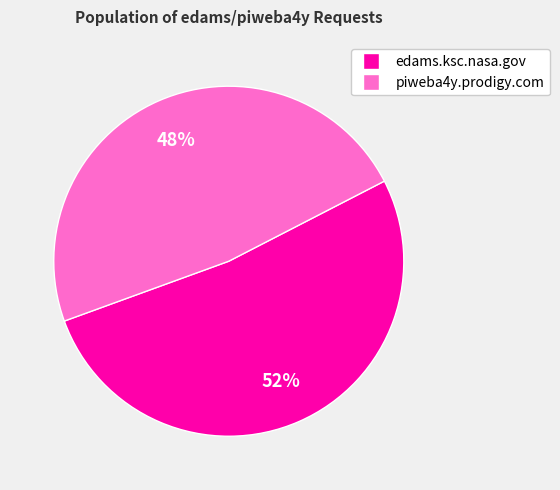

Between piweba4y.prodigy.com and edams.ksc.nasa.gov, which is larger?

edams.ksc.nasa.gov